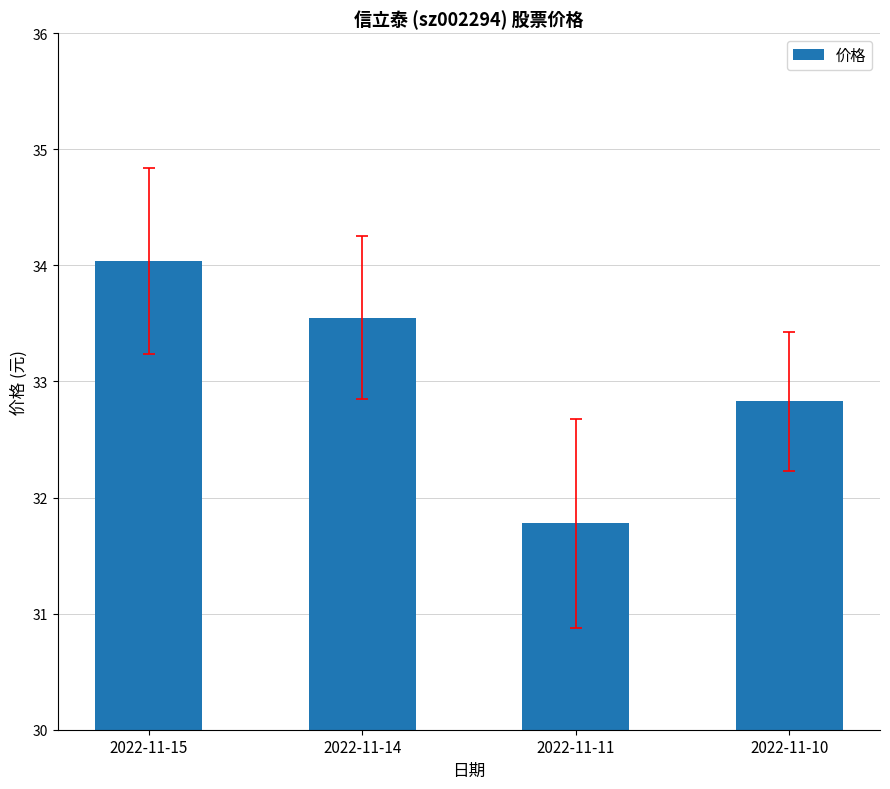

What is the difference between the maximum and minimum values?

2.3